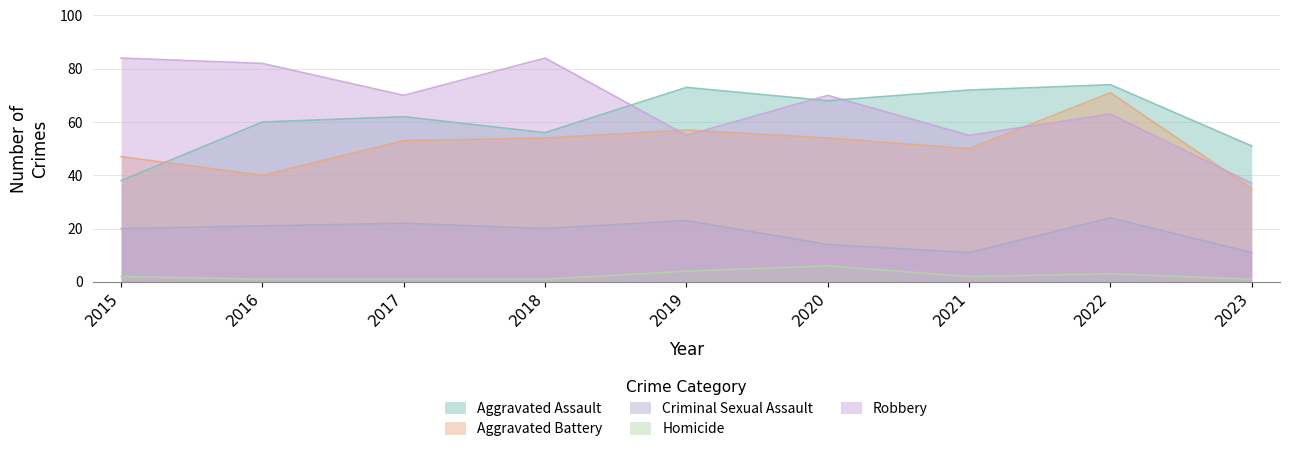

How many times do Aggravated Assault and Robbery cross each other?

3